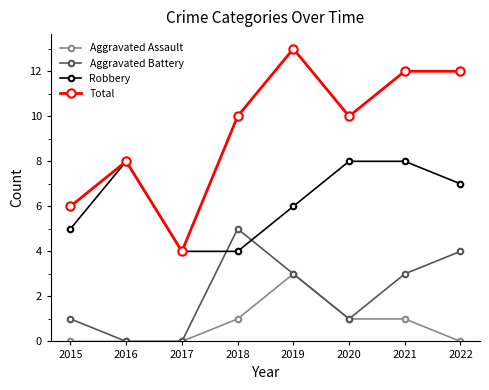

Which series has the largest range (max minus min)?

Total